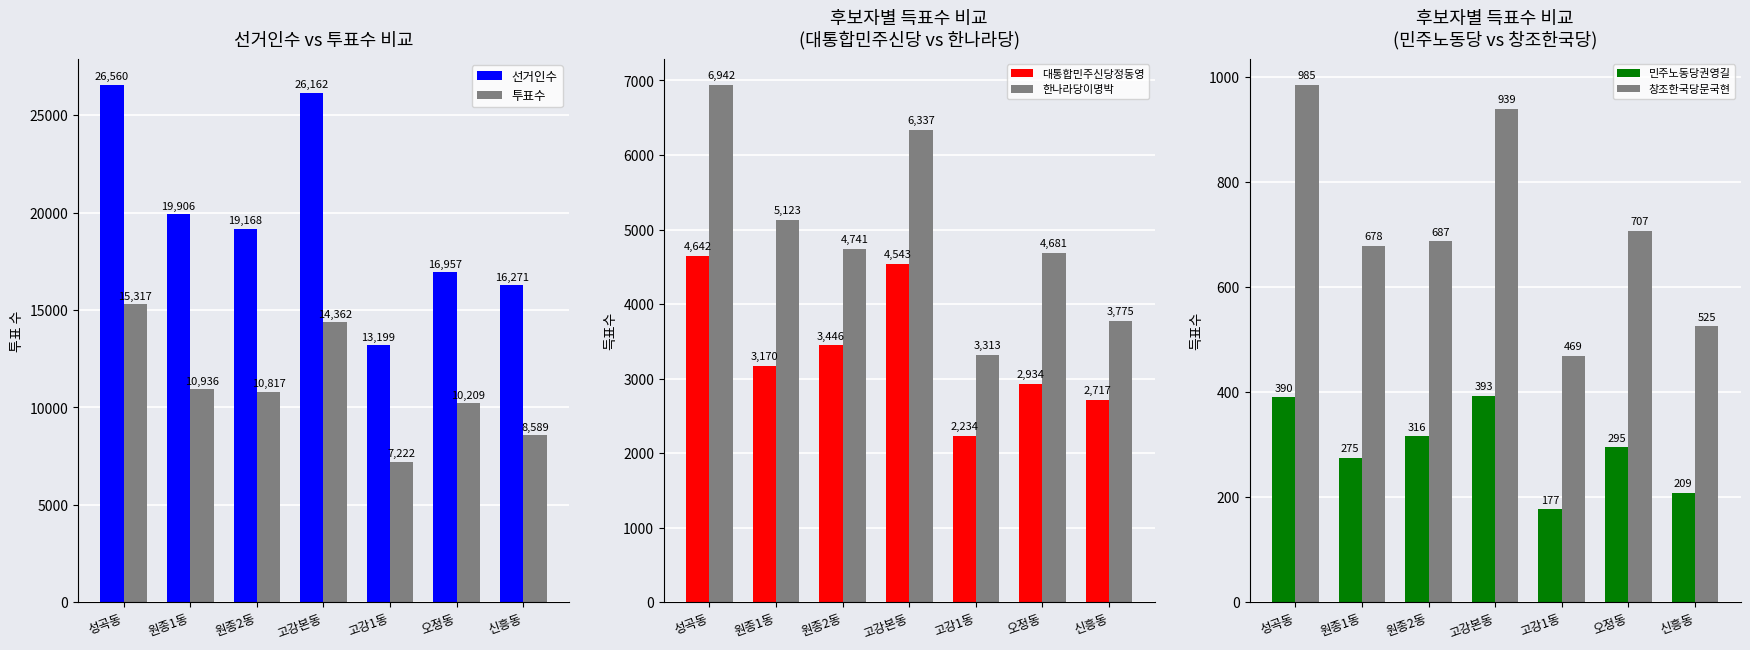

Rank the categories by 선거인수 value from lowest to highest.

고강1동, 신흥동, 오정동, 원종2동, 원종1동, 고강본동, 성곡동